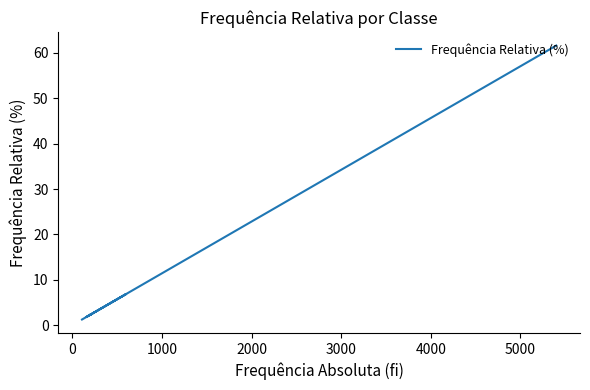

Reading left to right, list all the values displayed in this chart.

61.6	3.4	3.1	3.1	2.0	1.8	1.8	2.4	2.0	2.1	3.2	5.3	6.9	1.2